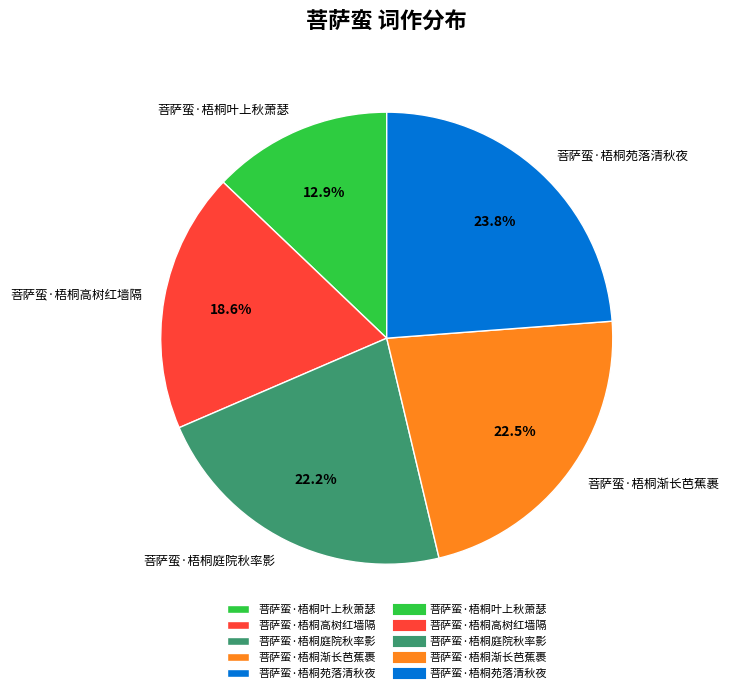

What is the smallest slice in the pie chart?

菩萨蛮·梧桐叶上秋萧瑟